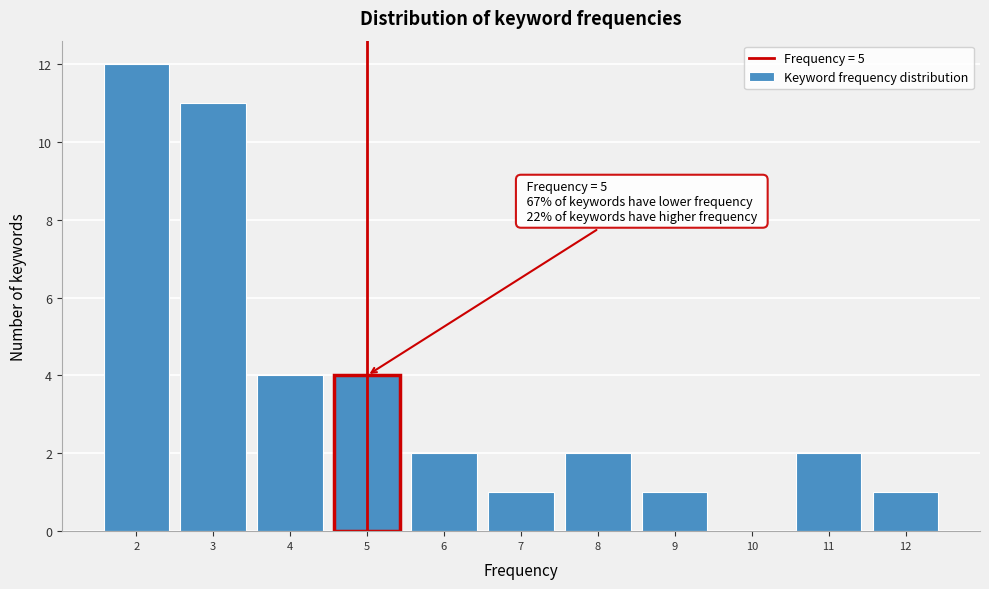

Which range on the x-axis has the tallest bar?

1.5 to 2.5